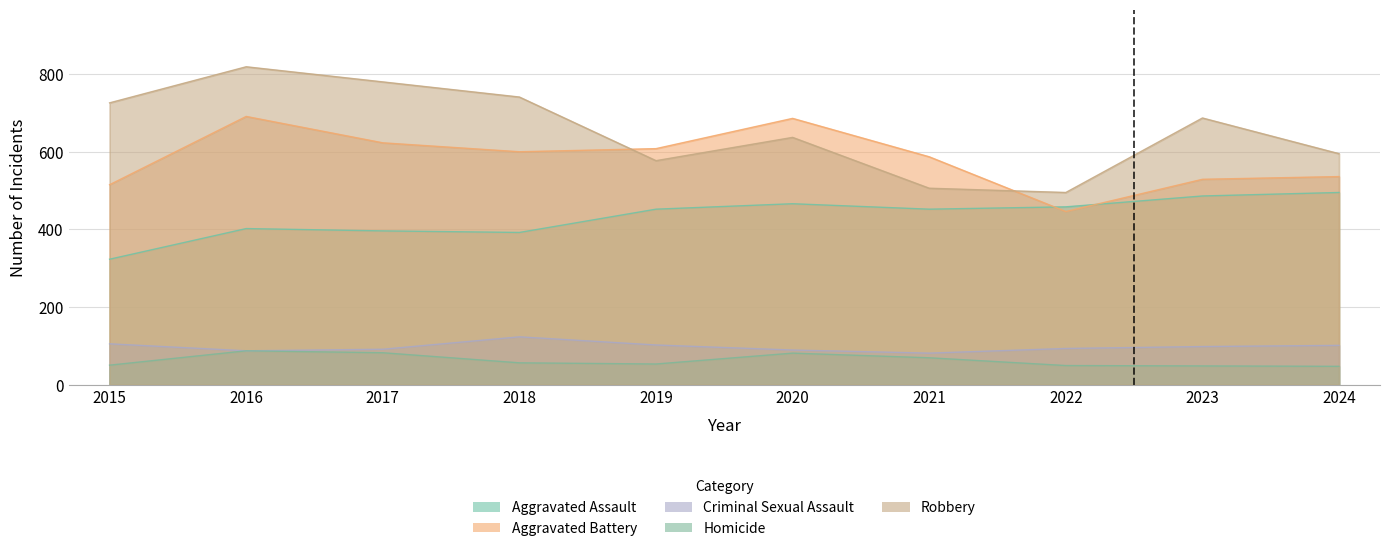

Which category has the highest value across all series?

2016